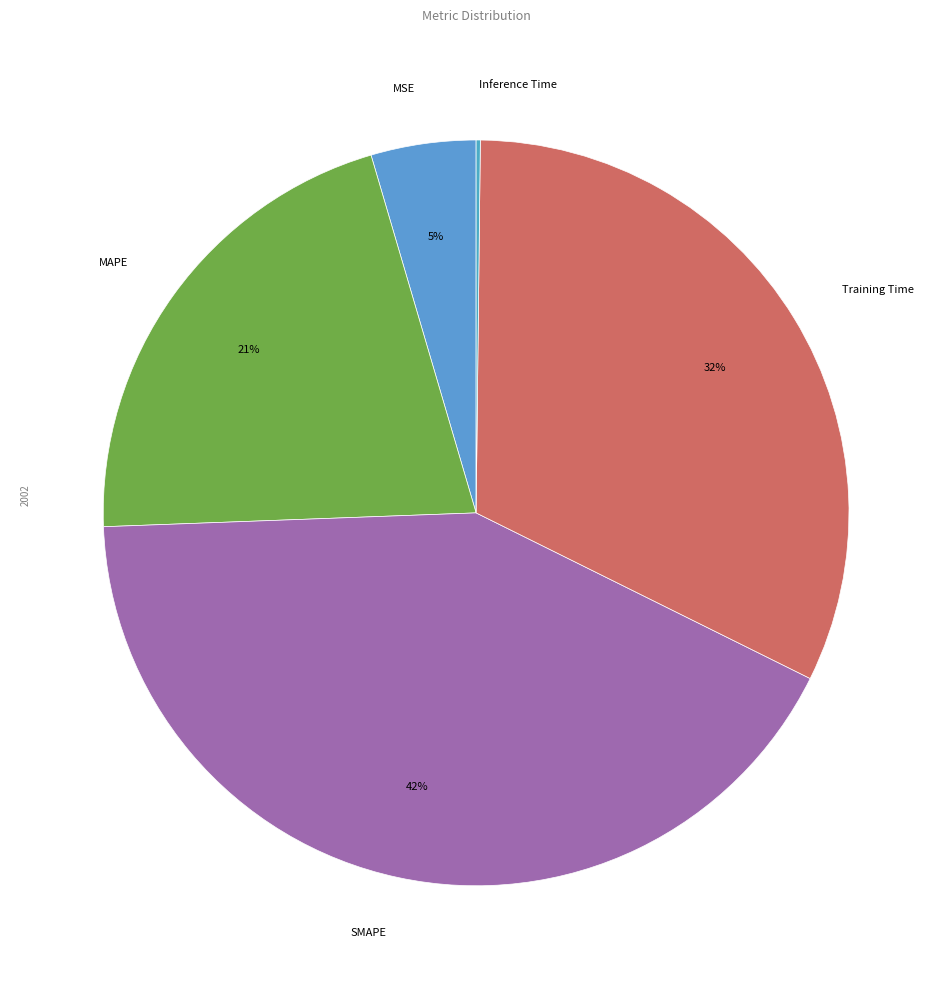

To the nearest percent, what is the combined percentage of SMAPE and MAPE?

63%